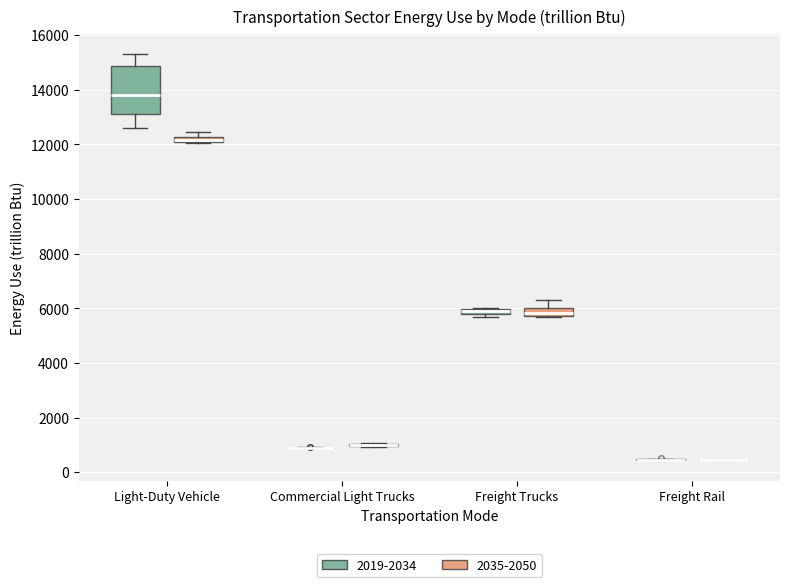

Comparing the boxes themselves (not the whiskers), which one is the tallest?

Light-Duty Vehicle (2019-2034)